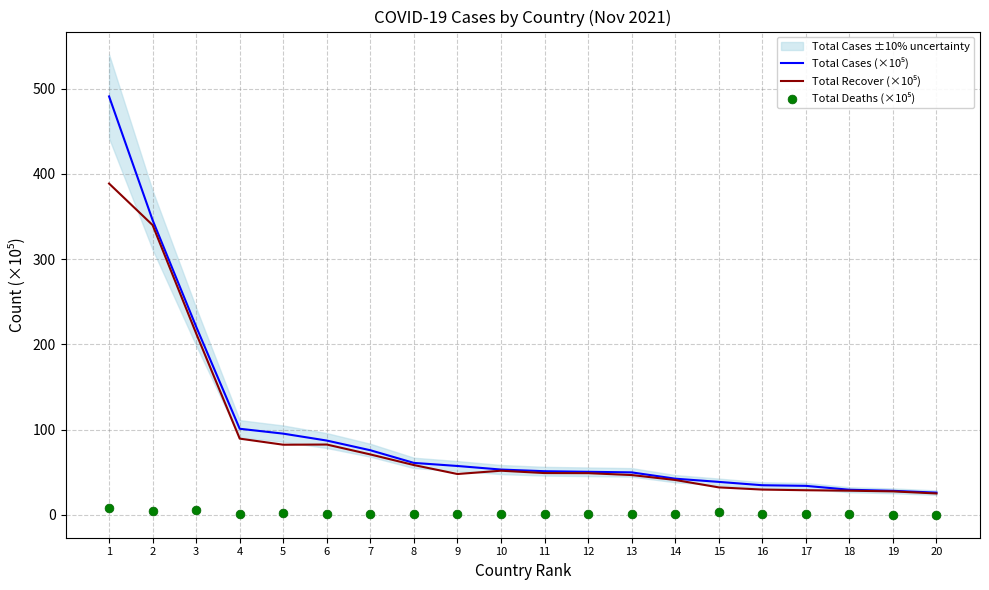

Is the value of Total Cases (×10⁵) at 18 greater than the value of Total Recover (×10⁵) at 17?

Yes